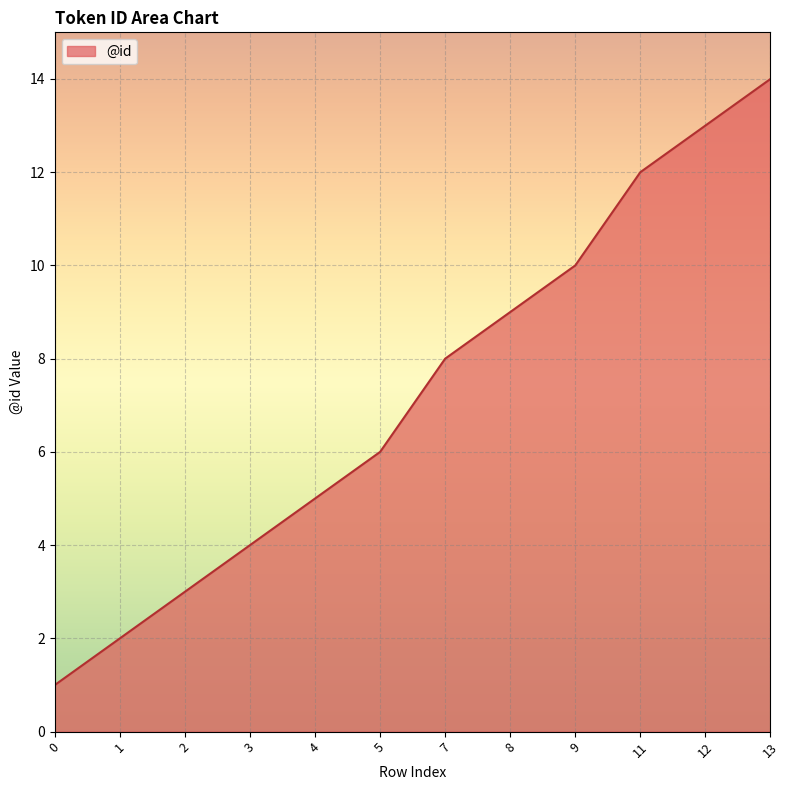

The value at 3 is 4. True or false?

True